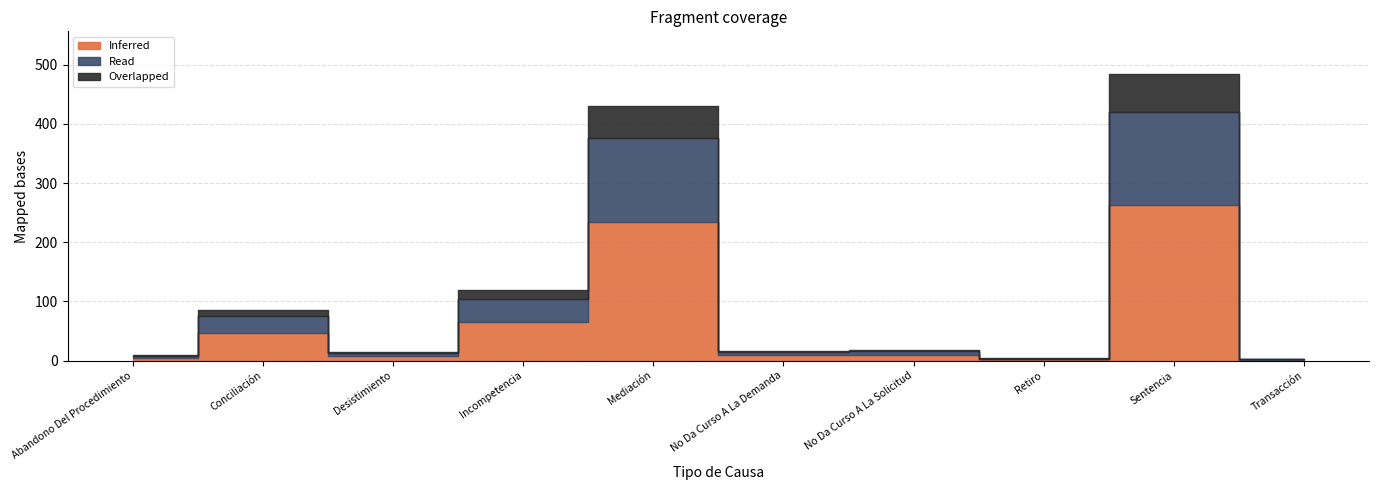

True or false: Overlapped and Inferred cross at least once.

False